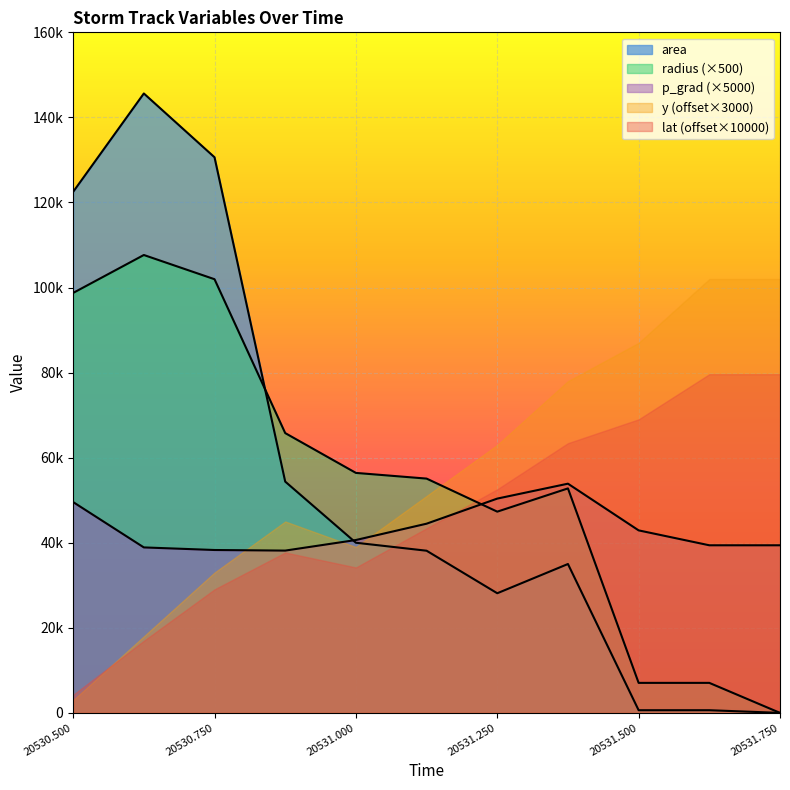

True or false: radius has a value of 134104.8 at 20530.5.

False